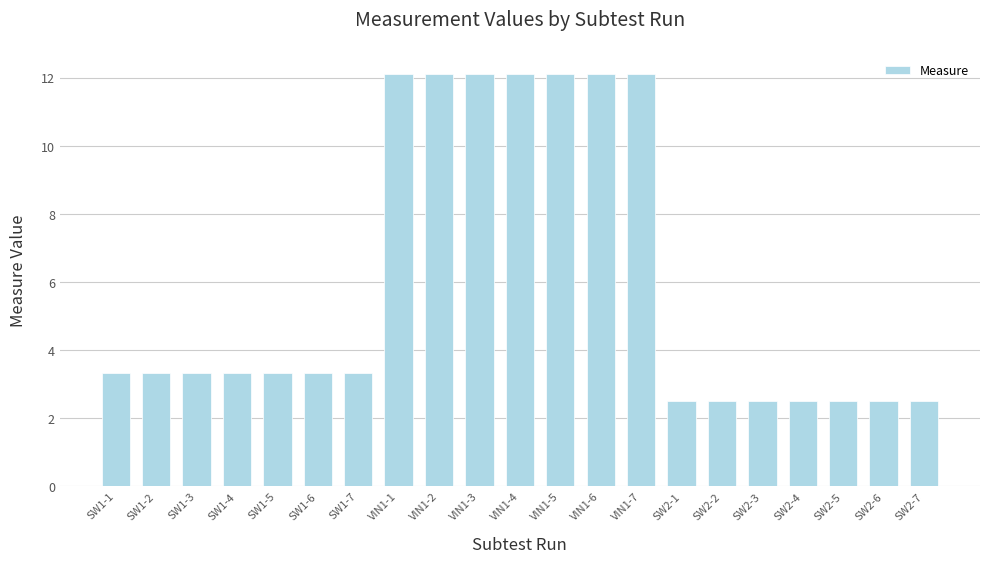

How many values are below 3?

7